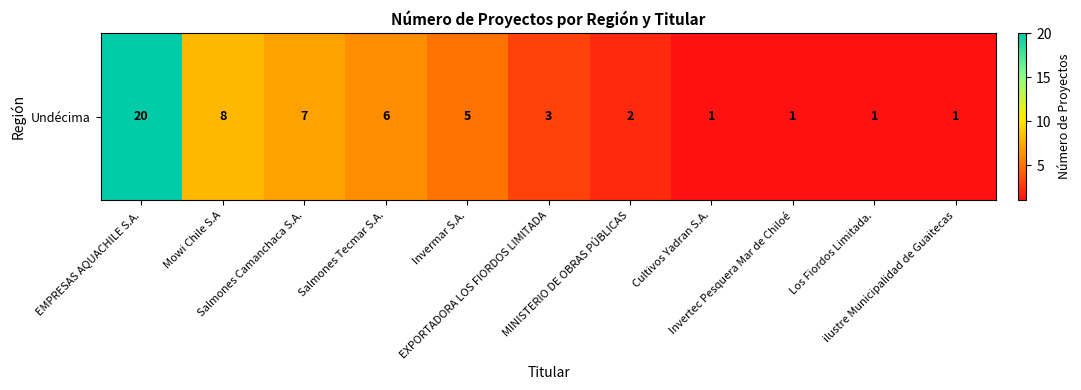

Reading left to right, what are all the values shown in this chart?

EMPRESAS AQUACHILE S.A.=20	Mowi Chile S.A=8	Salmones Camanchaca S.A.=7	Salmones Tecmar S.A.=6	Invermar S.A.=5	EXPORTADORA LOS FIORDOS LIMITADA=3	MINISTERIO DE OBRAS PÚBLICAS=2	Cultivos Yadran S.A.=1	Invertec Pesquera Mar de Chiloé=1	Los Fiordos Limitada.=1	ilustre Municipalidad de Guaitecas=1